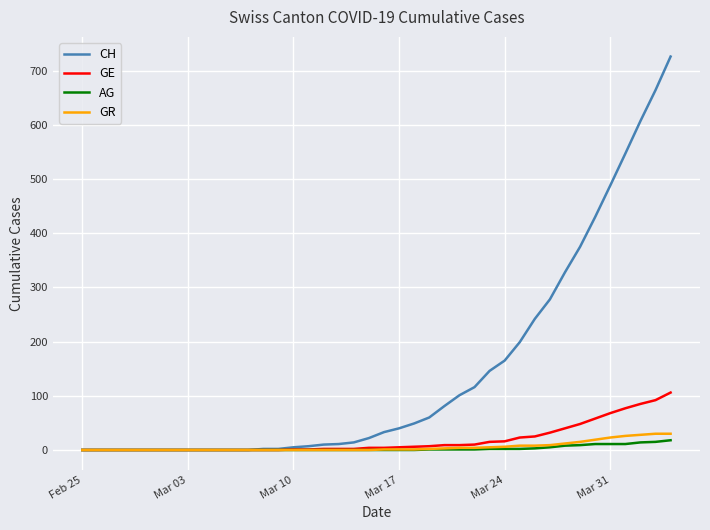

Which series has the largest range (max minus min)?

CH